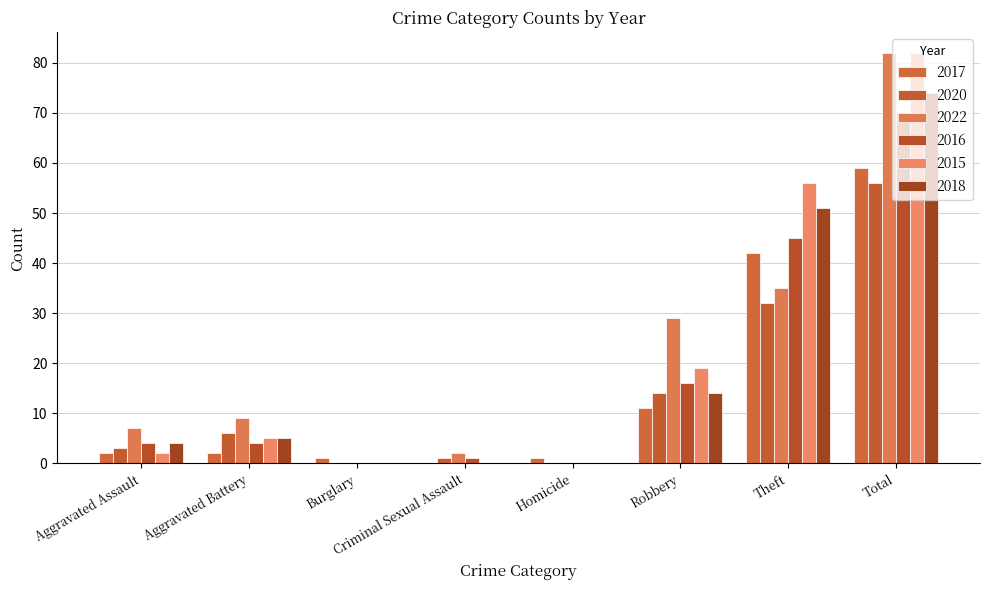

What is the difference between the highest and lowest values at Criminal Sexual Assault?

2